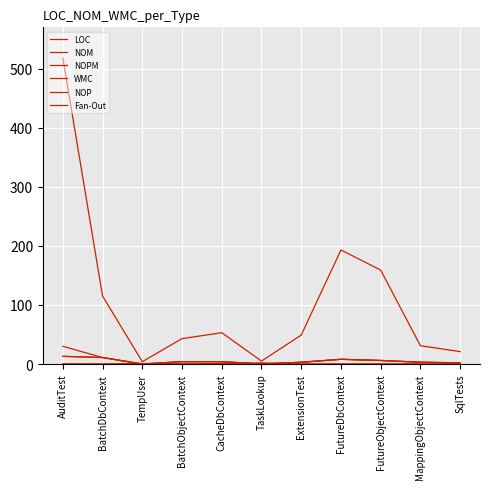

Between CacheDbContext and BatchDbContext, which is larger?

BatchDbContext